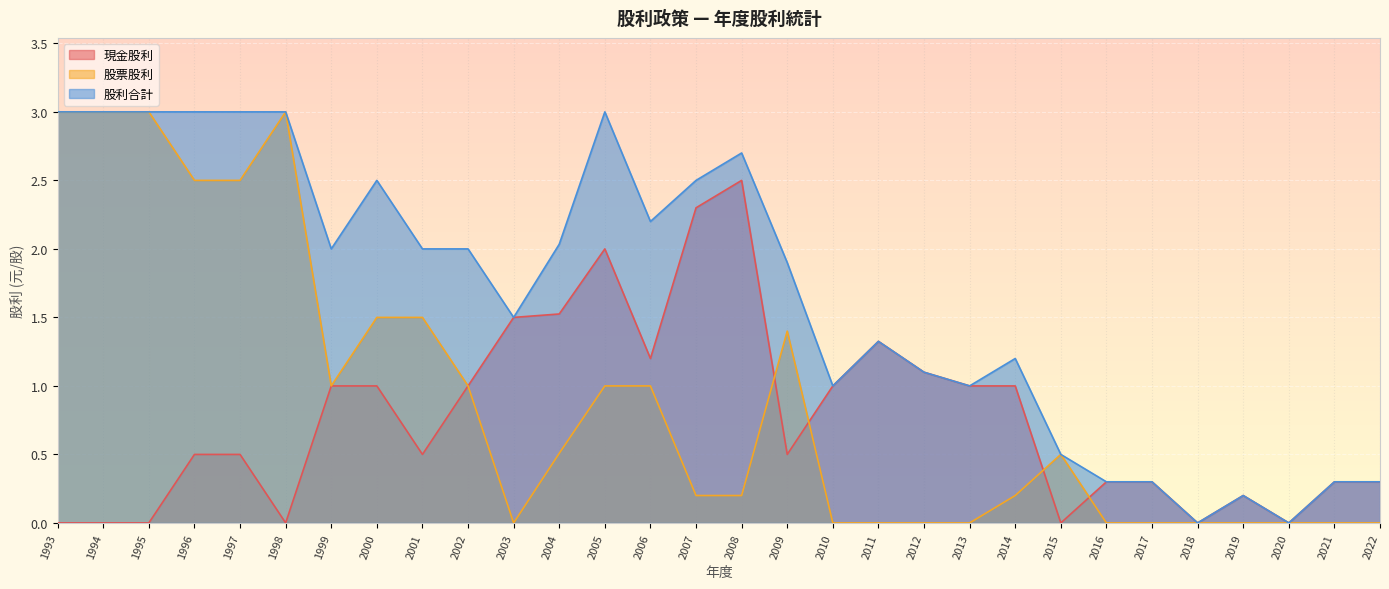

Count the number of categories in the chart.

30